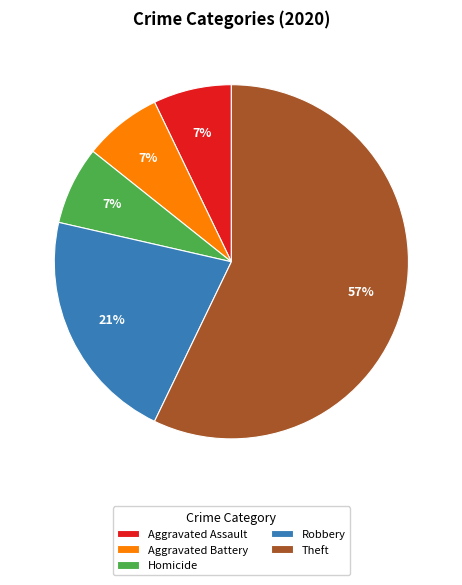

The Theft slice represents 57% of the pie. True or false?

True